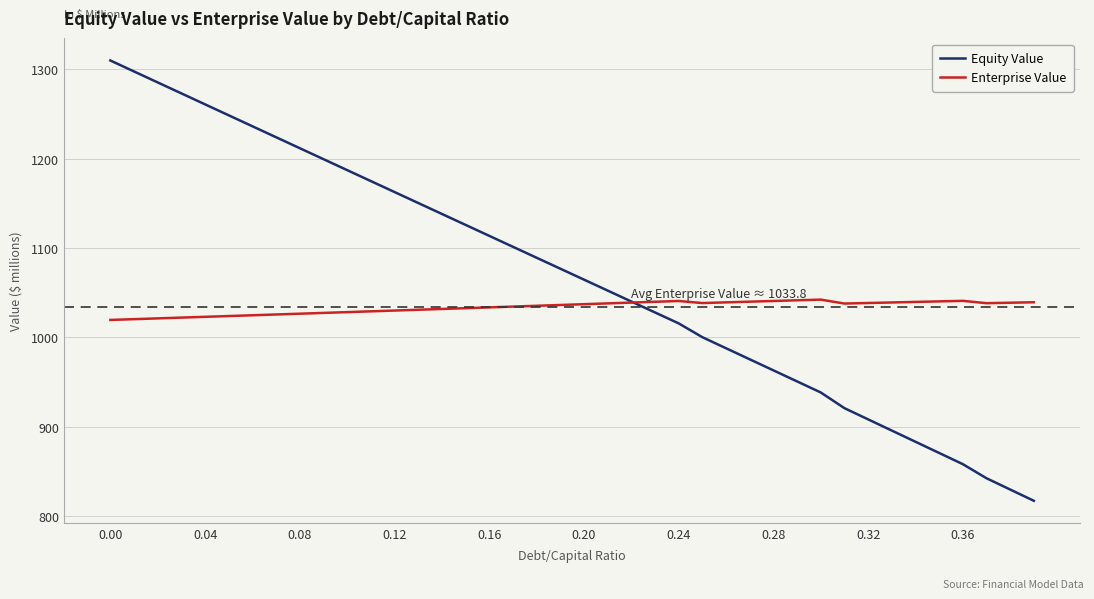

Which series ends up on top after the final intersection of Enterprise Value and Equity Value?

Enterprise Value